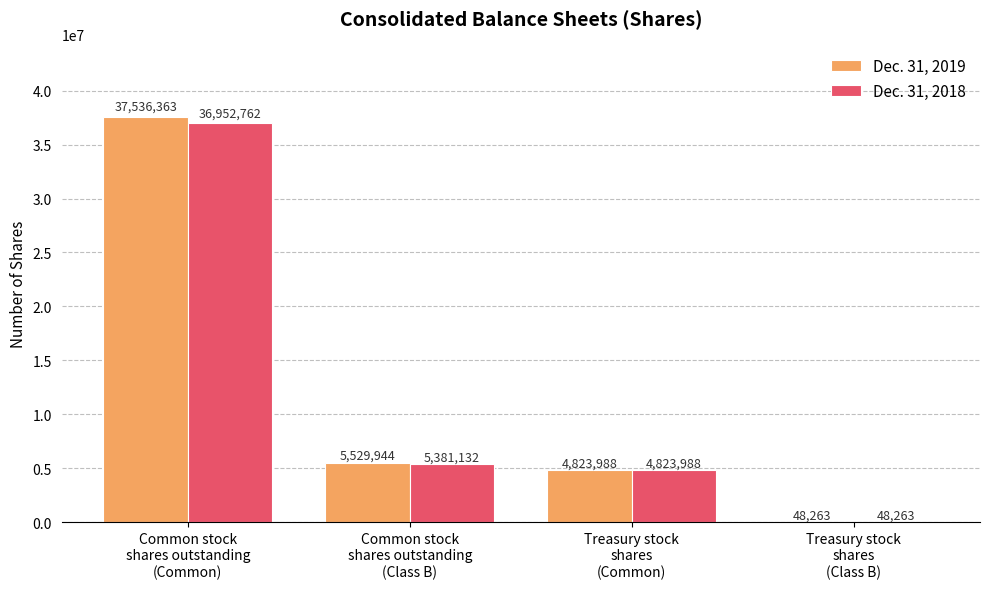

Does the chart contain stacked bars?

No